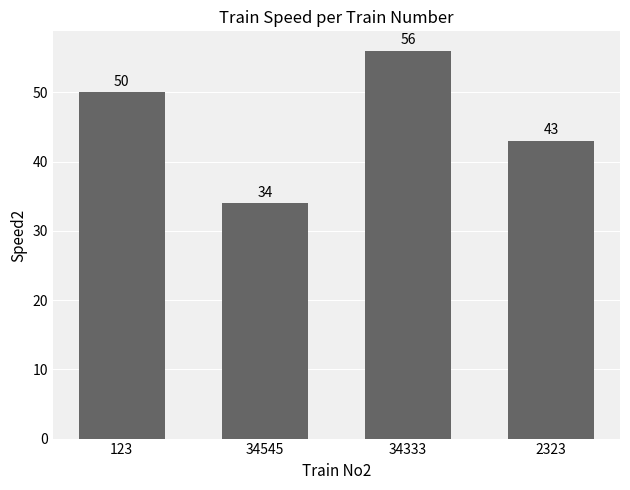

What is the greatest value displayed?

56